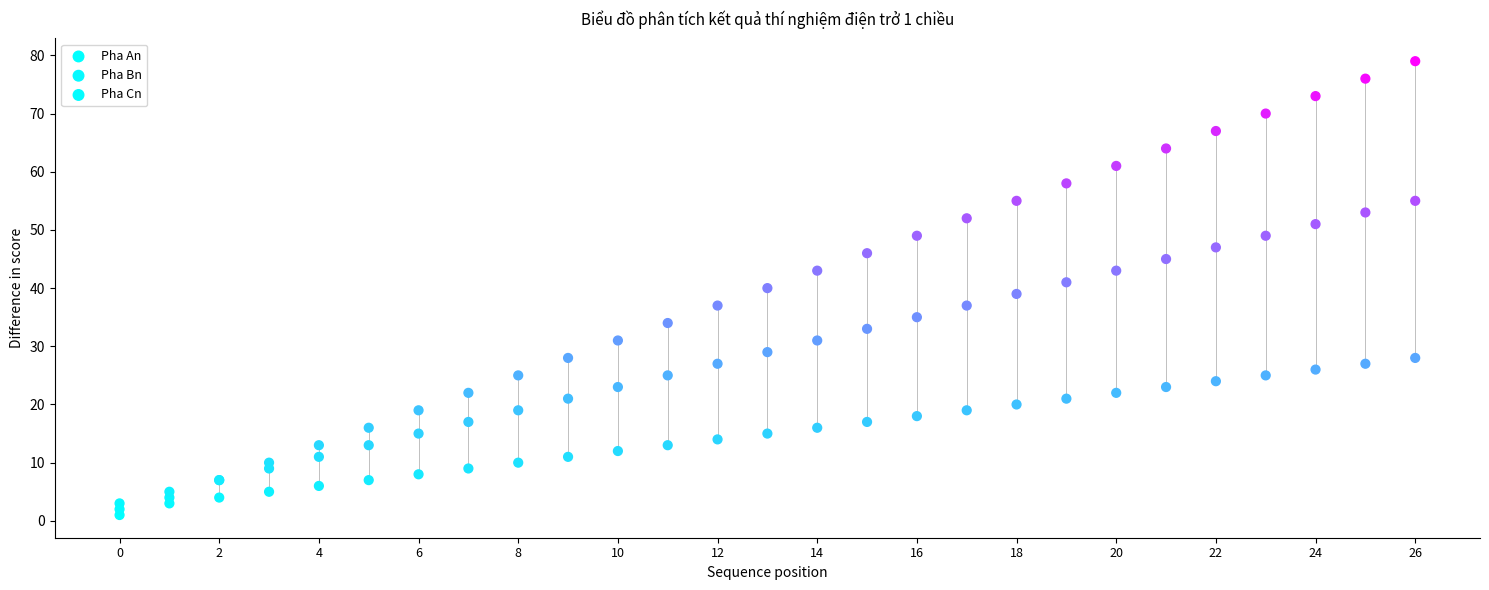

What are all the series names shown in the legend?

Pha An, Pha Bn, Pha Cn